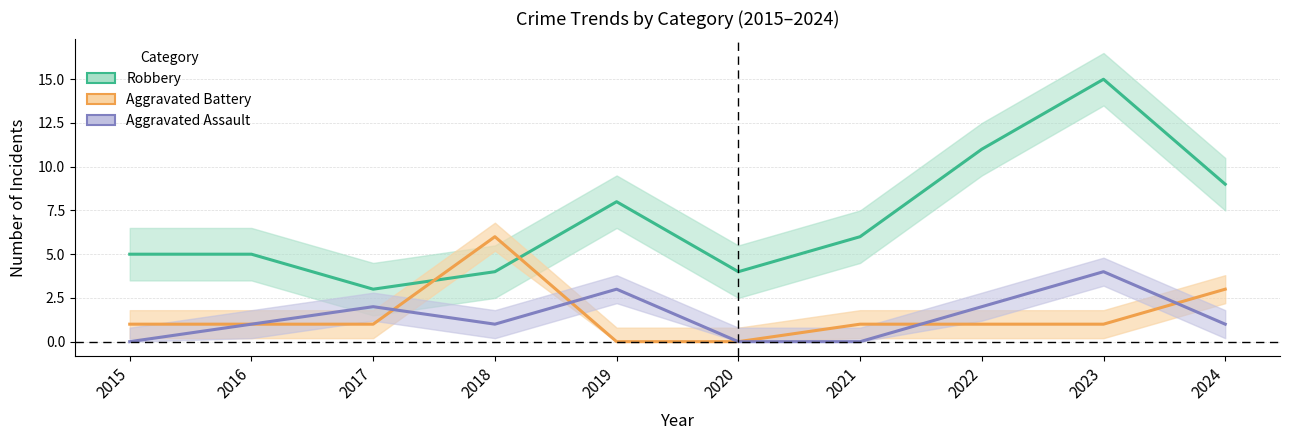

Which series has the largest total across all categories?

Robbery